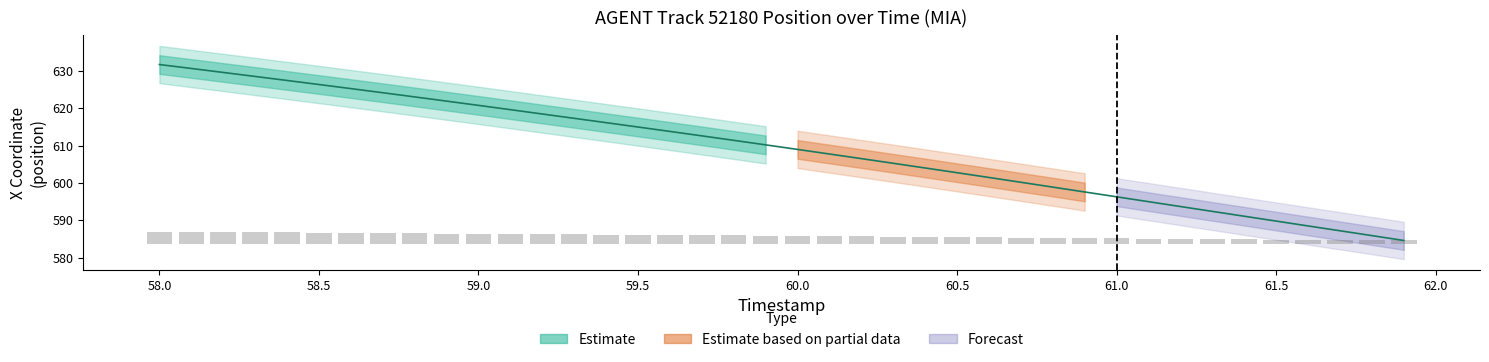

What is the maximum value for X?

631.7